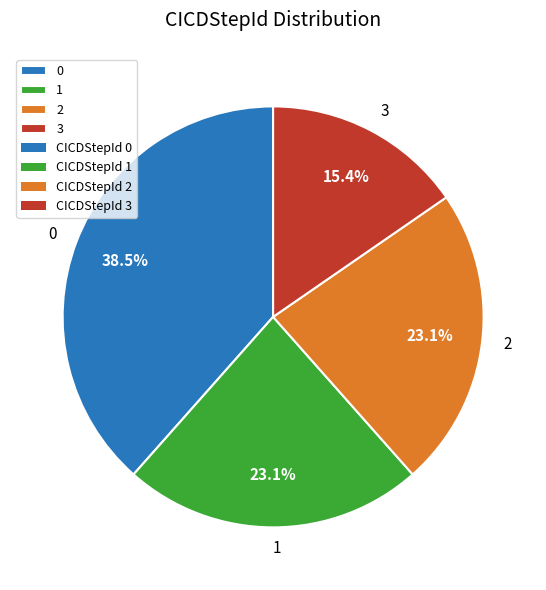

Which category has the smallest portion of the pie?

3